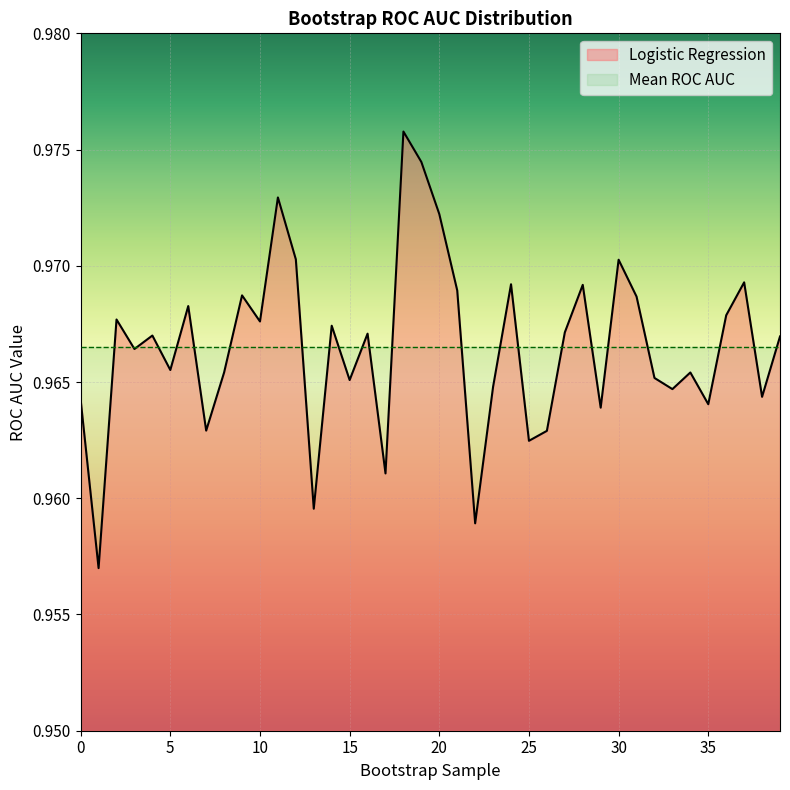

Rank the categories by value from highest to lowest.

18, 19, 11, 20, 12, 30, 37, 24, 28, 21, 9, 31, 6, 36, 2, 10, 14, 27, 16, 4, 39, 3, 5, 8, 34, 32, 15, 23, 33, 38, 0, 35, 29, 7, 26, 25, 17, 13, 22, 1